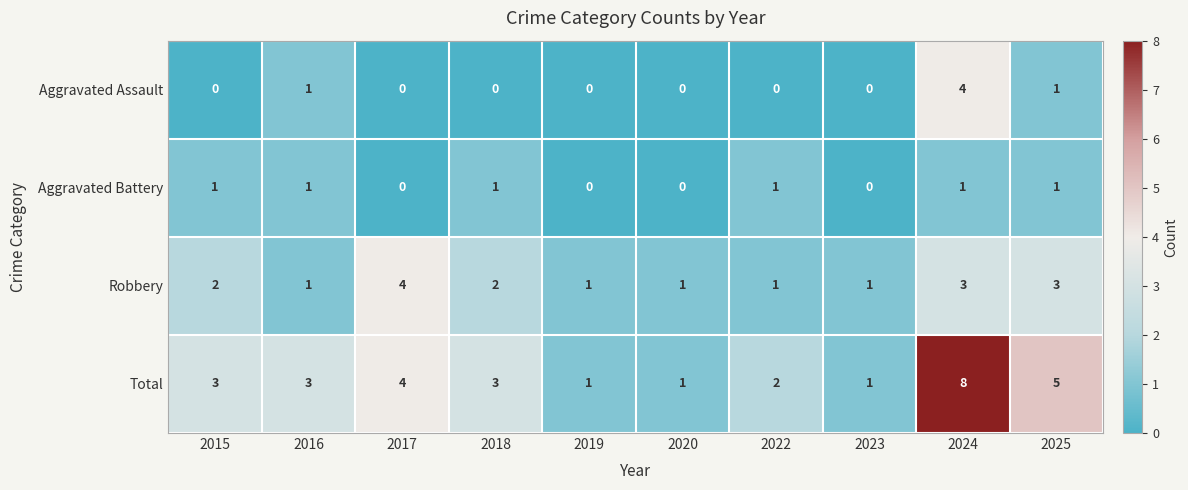

What is the average value of the Total series?

3